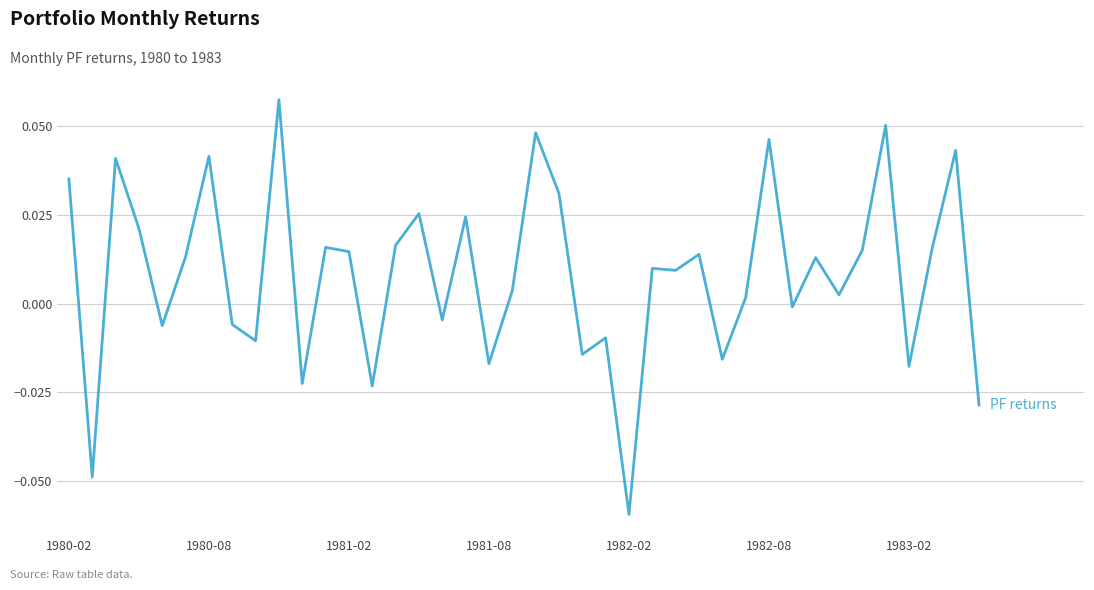

How many values are above zero?

25